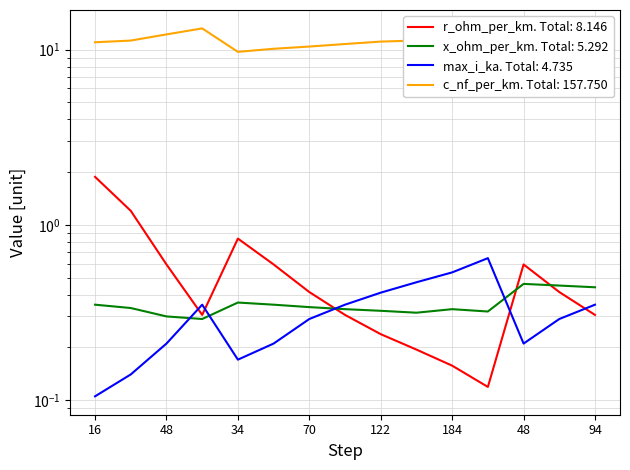

True or false: r_ohm_per_km and c_nf_per_km cross at least once.

False